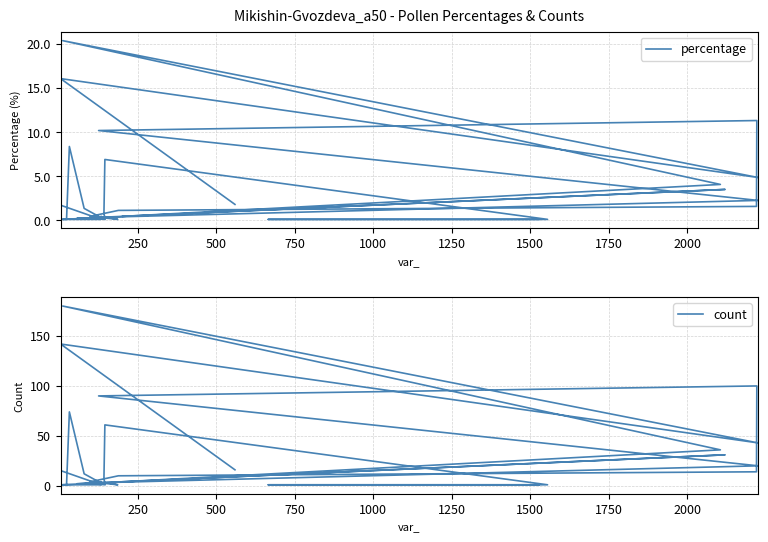

How many data points does each series have?

34